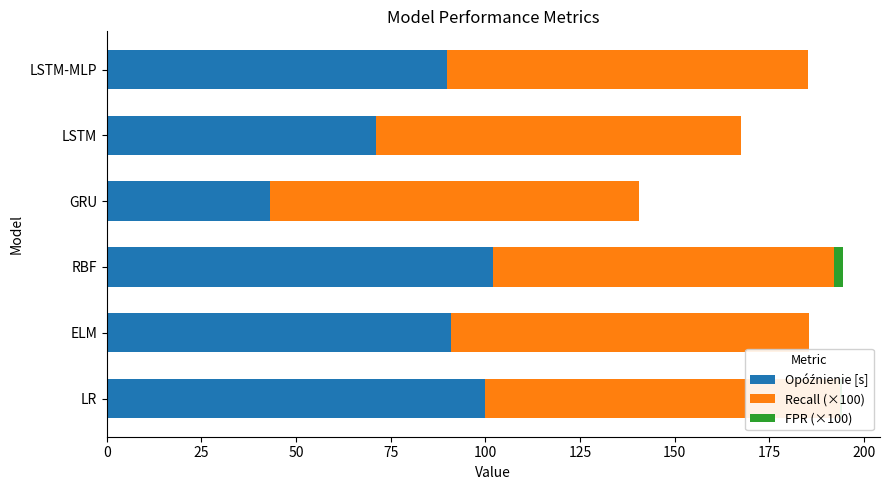

What is the total value across all series at GRU?

140.5